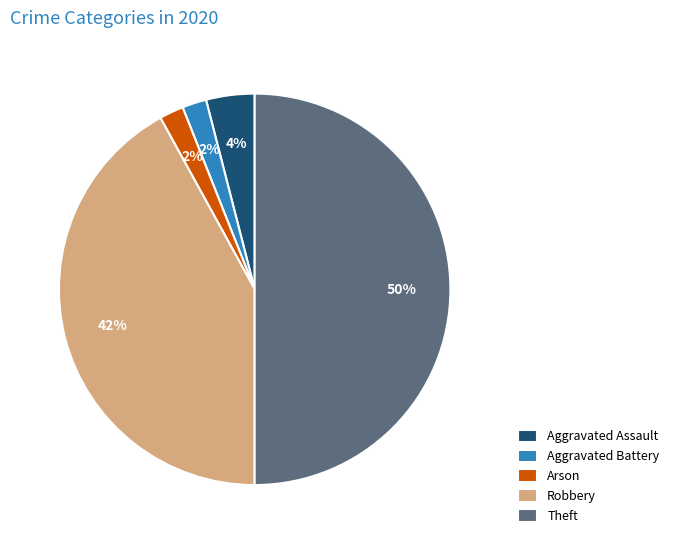

What is the ratio of the value at Robbery to the value at Theft?

0.8